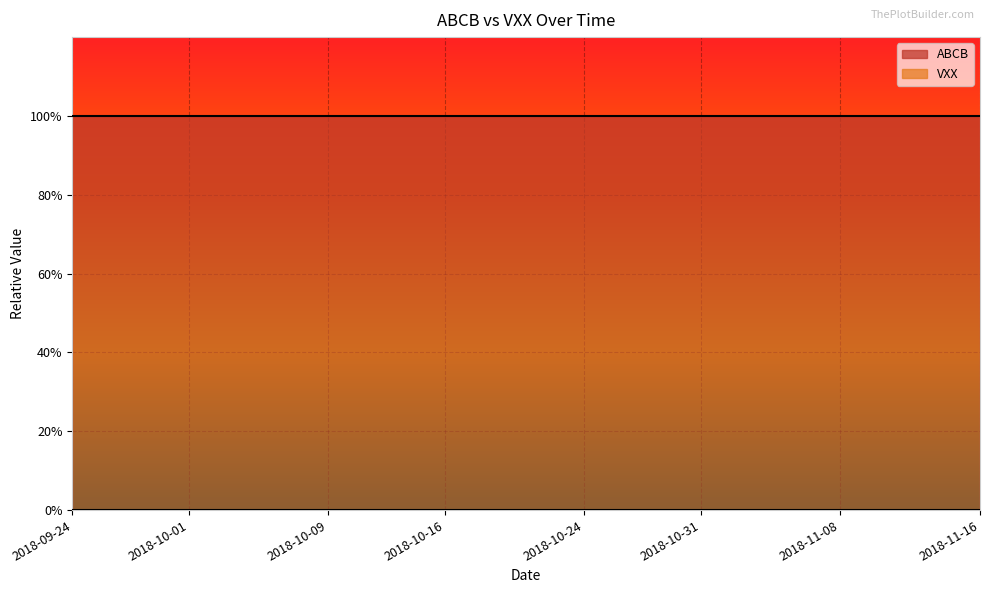

At which label is ABCB closest to 1?

2018-09-24